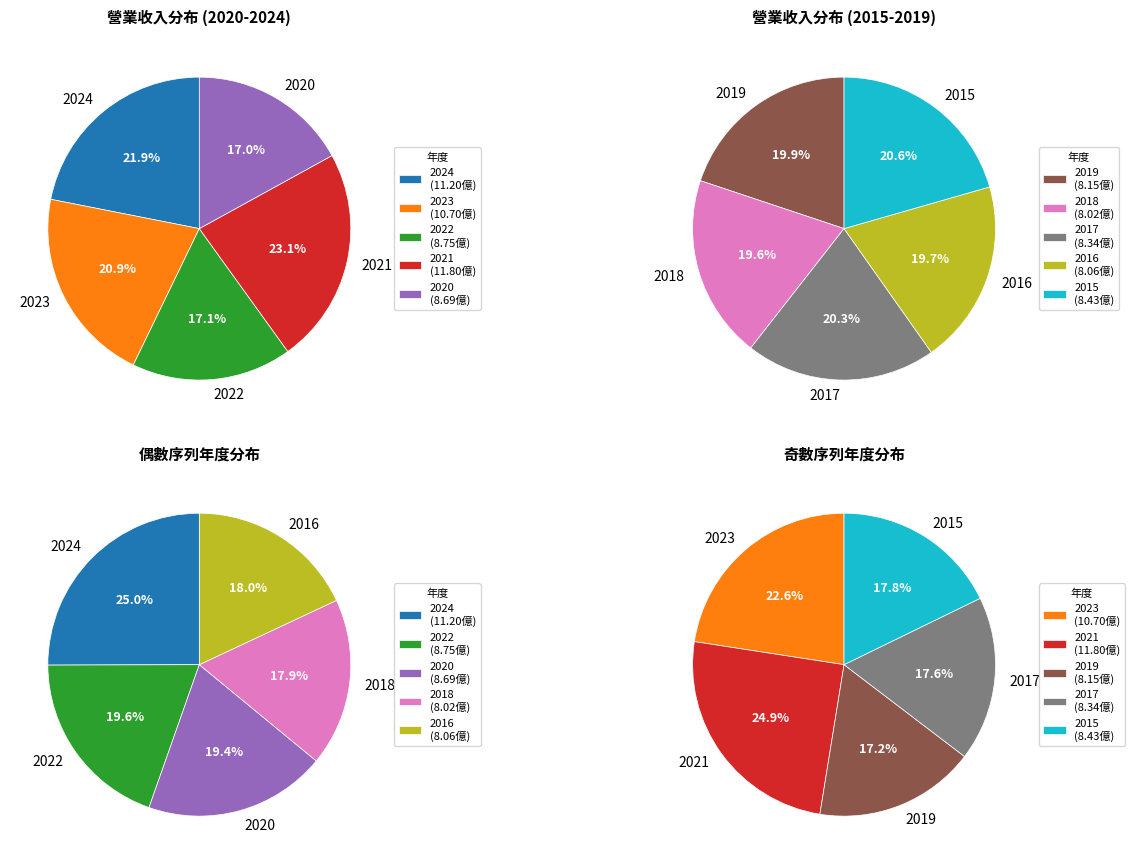

Is the sum of 2024 and 2017 greater than half?

No